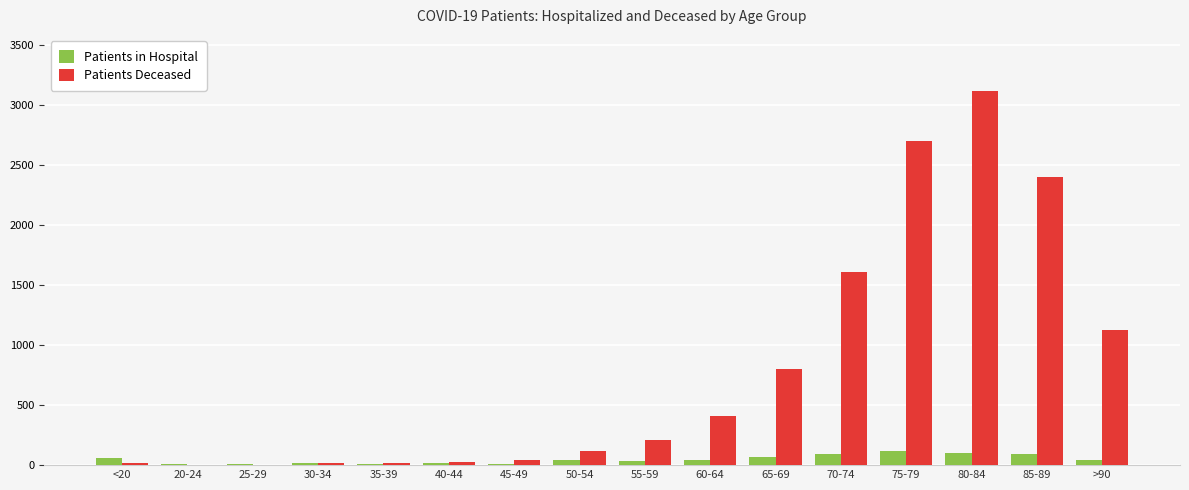

True or false: Patients Deceased has a value of 2404 at 85-89.

True